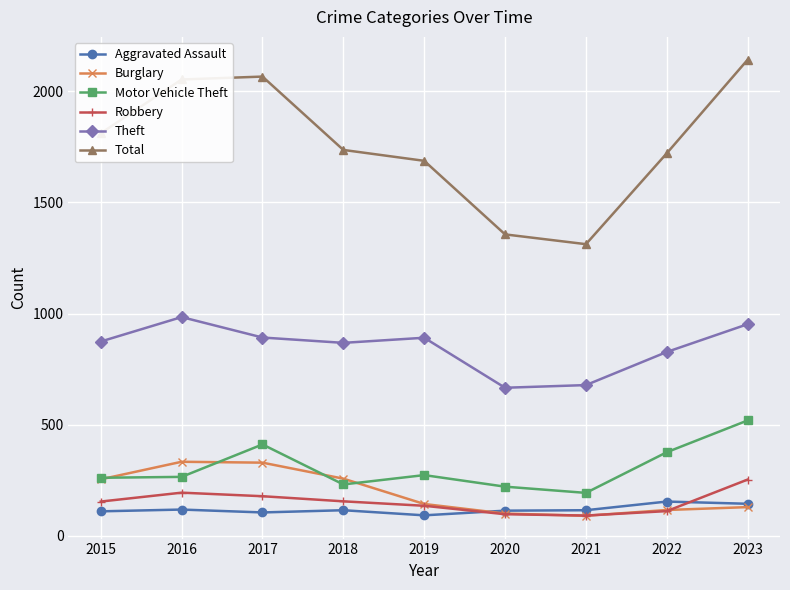

What is the value of the Motor Vehicle Theft point at the 1st from the left?

261